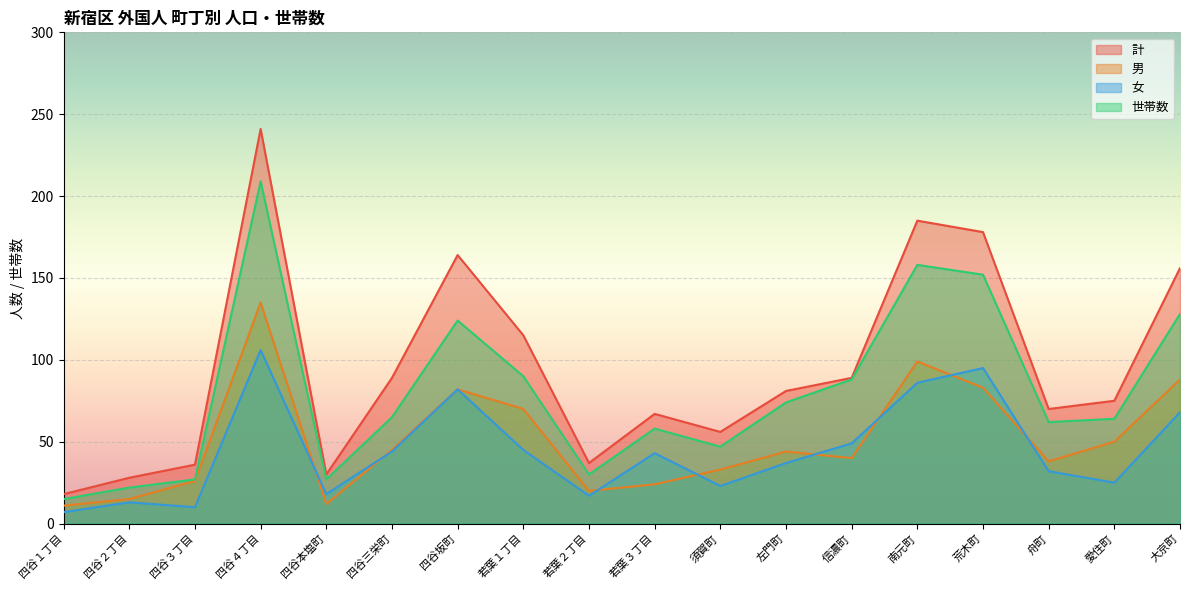

Count the number of data series in this chart.

4